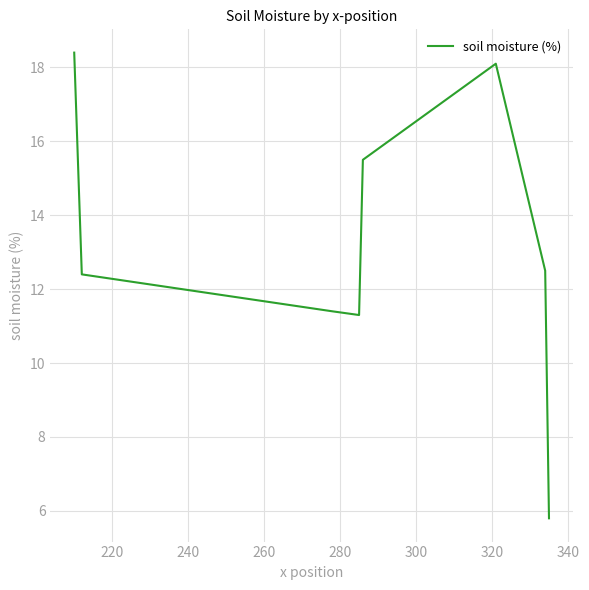

How many interior local peaks (higher than both neighbors) does the data have?

1